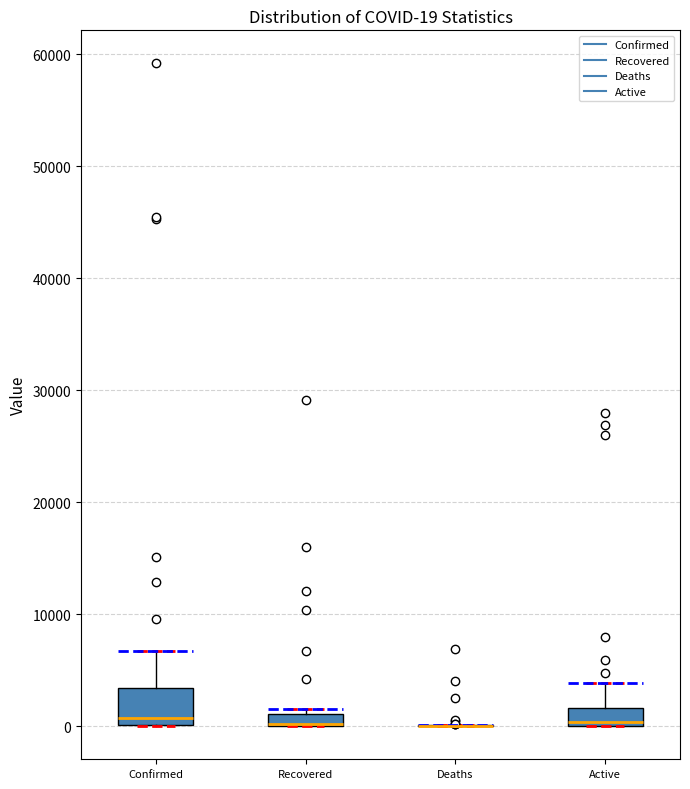

Comparing the boxes themselves (not the whiskers), which one is the tallest?

Confirmed